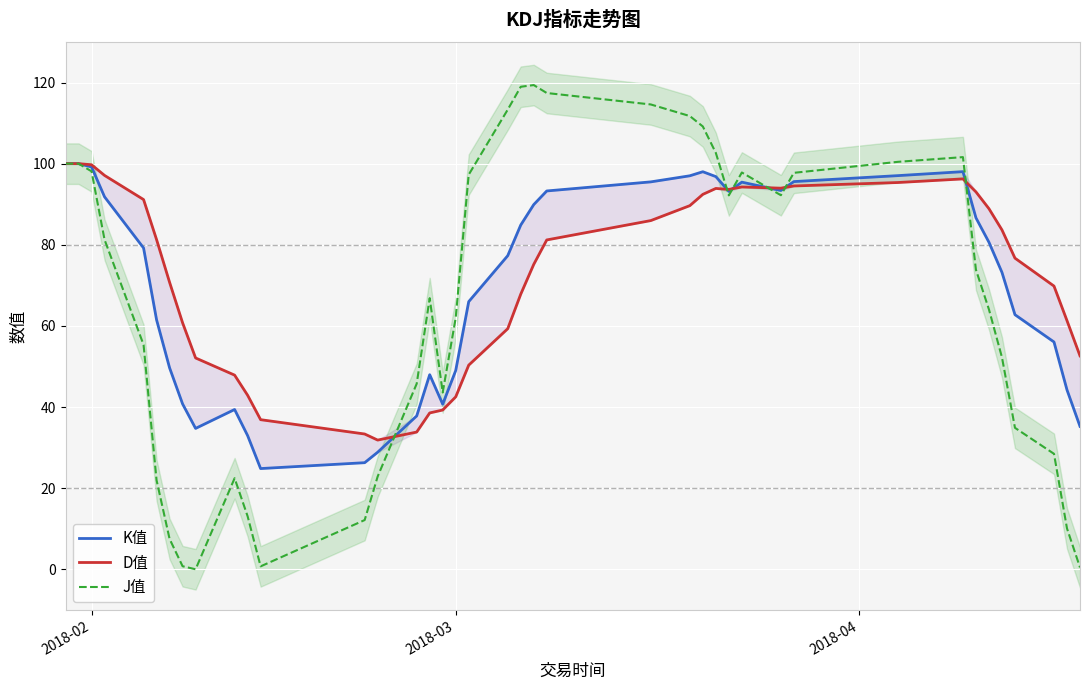

Which series has the largest range (max minus min)?

J值